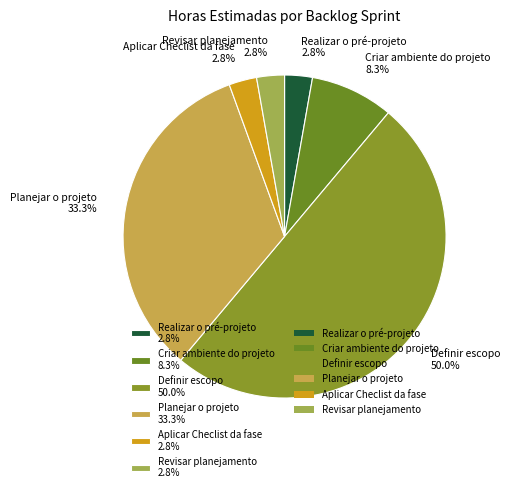

How many slices are in this pie chart?

6